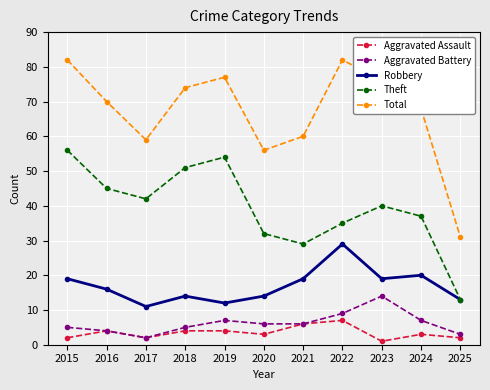

Reading left to right, list all the values displayed in this chart.

Aggravated Assault: 2015=2	2016=4	2017=2	2018=4	2019=4	2020=3	2021=6	2022=7	2023=1	2024=3	2025=2
Aggravated Battery: 2015=5	2016=4	2017=2	2018=5	2019=7	2020=6	2021=6	2022=9	2023=14	2024=7	2025=3
Robbery: 2015=19	2016=16	2017=11	2018=14	2019=12	2020=14	2021=19	2022=29	2023=19	2024=20	2025=13
Theft: 2015=56	2016=45	2017=42	2018=51	2019=54	2020=32	2021=29	2022=35	2023=40	2024=37	2025=13
Total: 2015=82	2016=70	2017=59	2018=74	2019=77	2020=56	2021=60	2022=82	2023=76	2024=68	2025=31